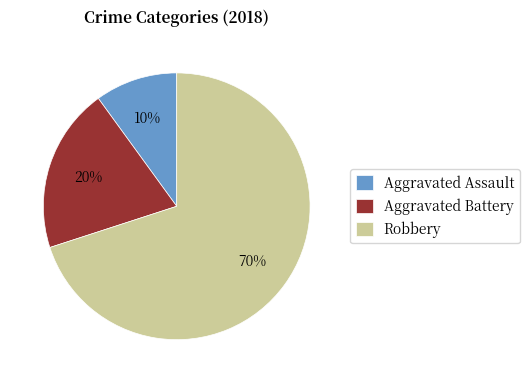

Between Aggravated Battery and Aggravated Assault, which is larger?

Aggravated Battery